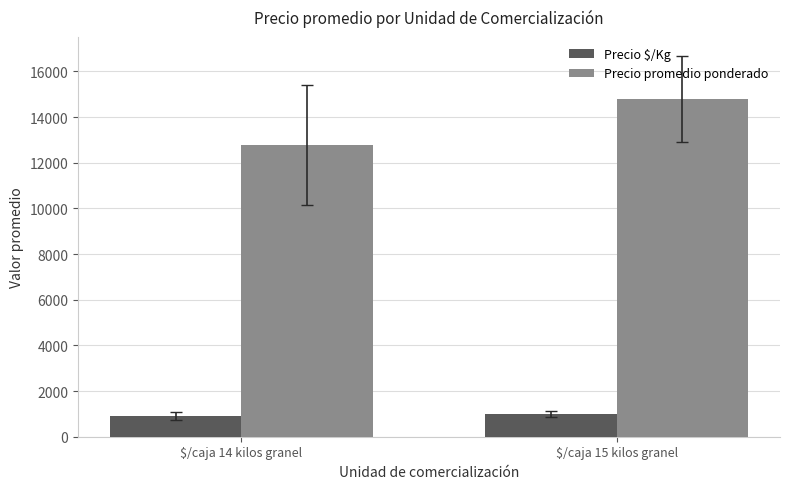

At which category is the sum across all series the highest?

$/caja 15 kilos granel